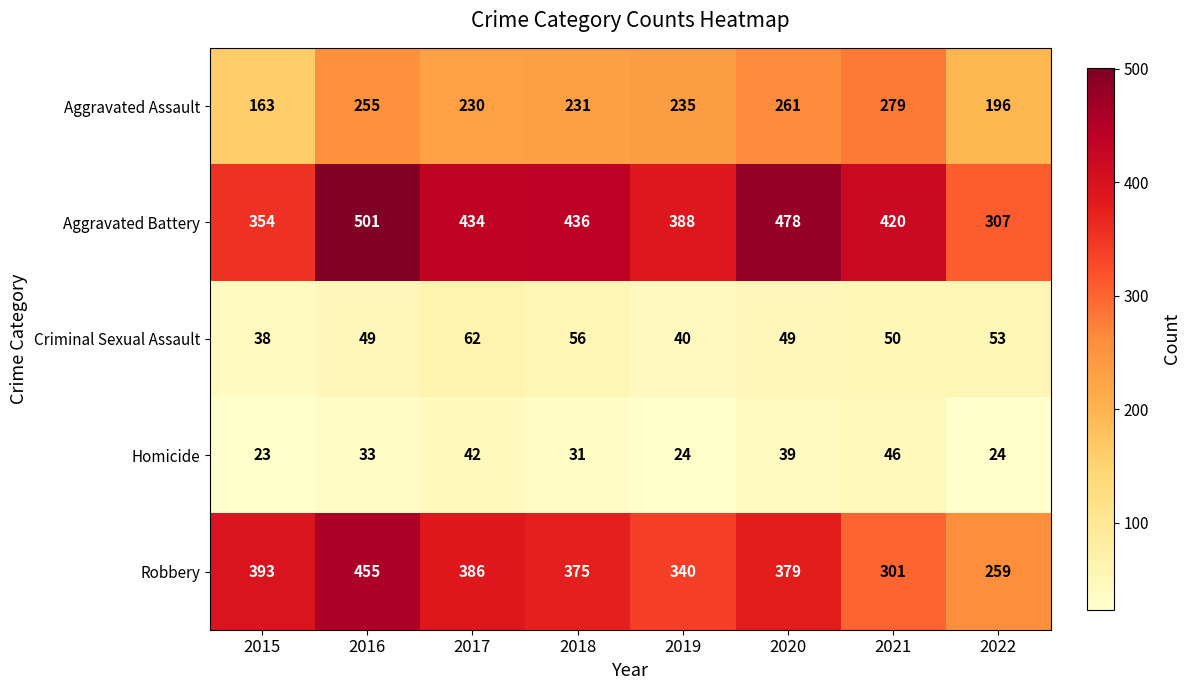

What is the average value of the Robbery series?

361